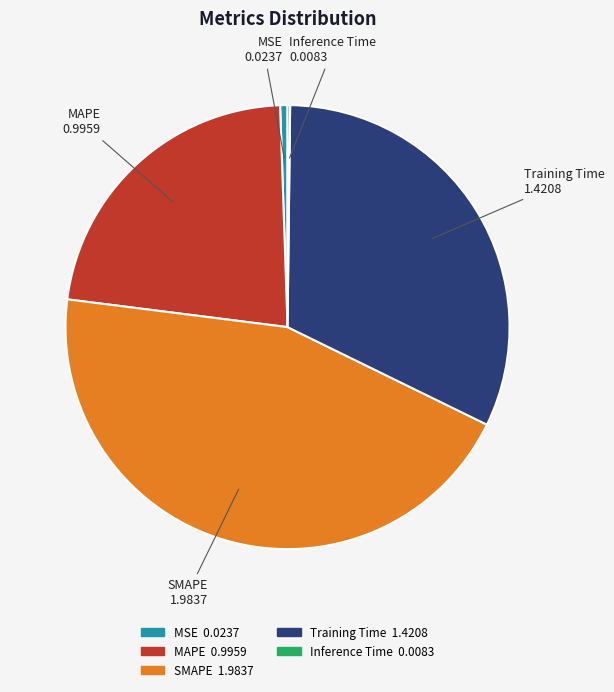

Combined, do MSE and Training Time account for over 50%?

No